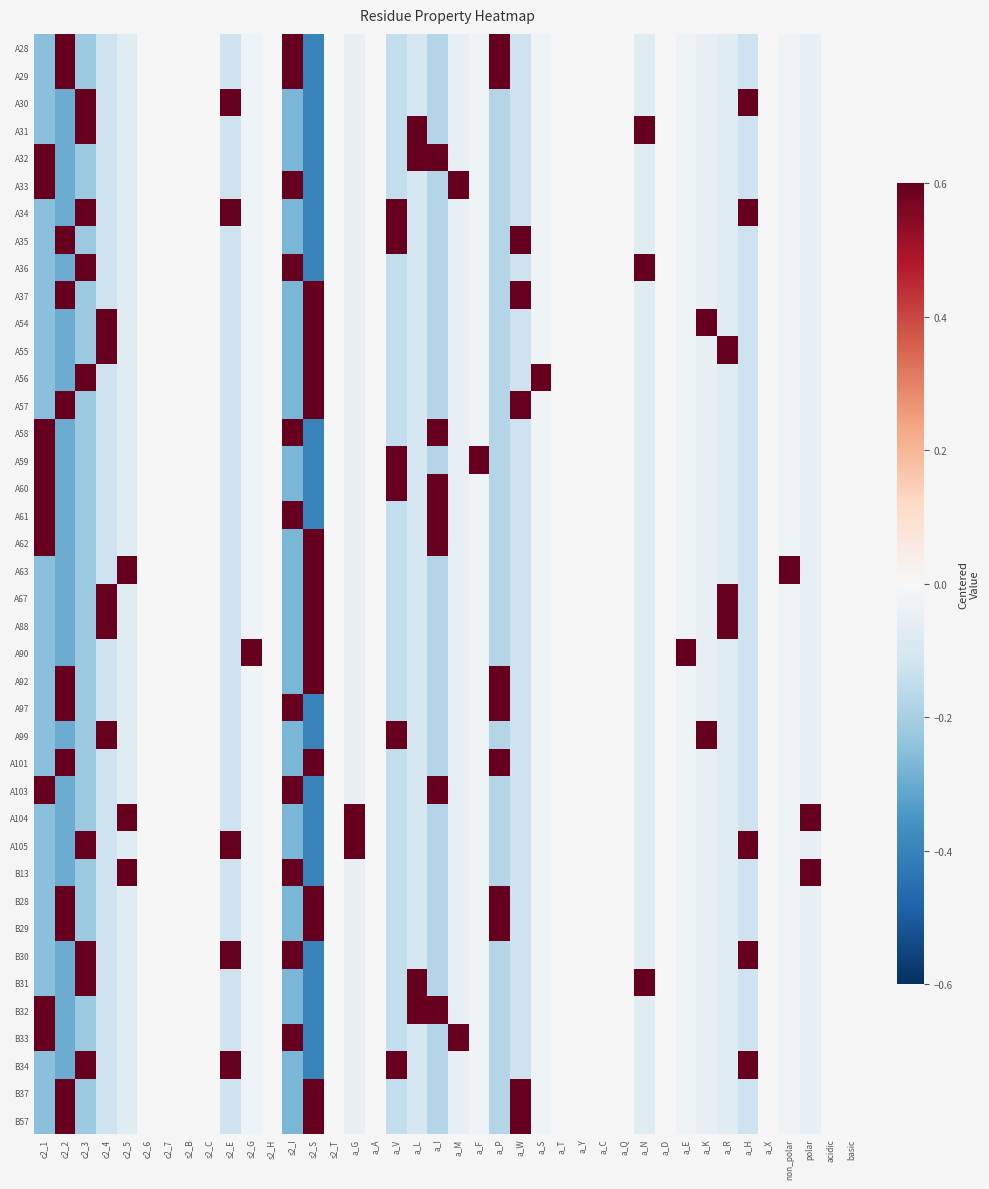

List the series in order of their peak value, highest first.

A56, A59, A63, A90, A33, A54, A99, A104, A105, B13, B33, A31, A36, A55, A67, A88, B31, A32, B32, A30, A34, A35, A37, A57, B30, B34, B37, B57, A60, A28, A29, A58, A61, A62, A92, A97, A101, A103, B28, B29